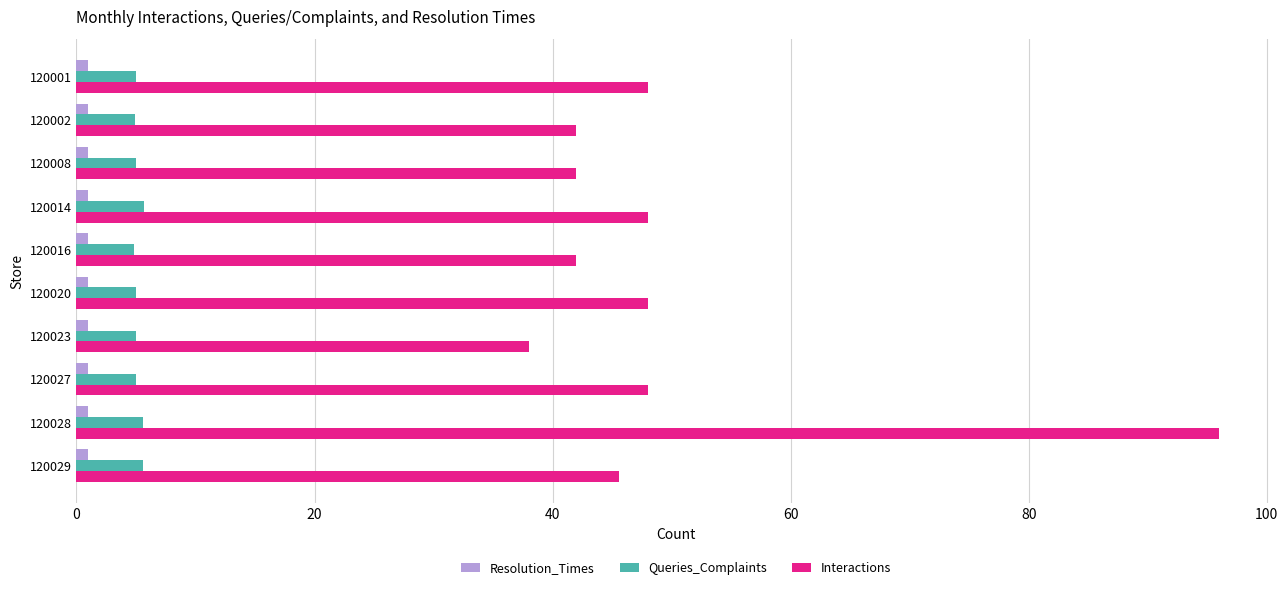

At which label does Interactions reach its minimum?

120023